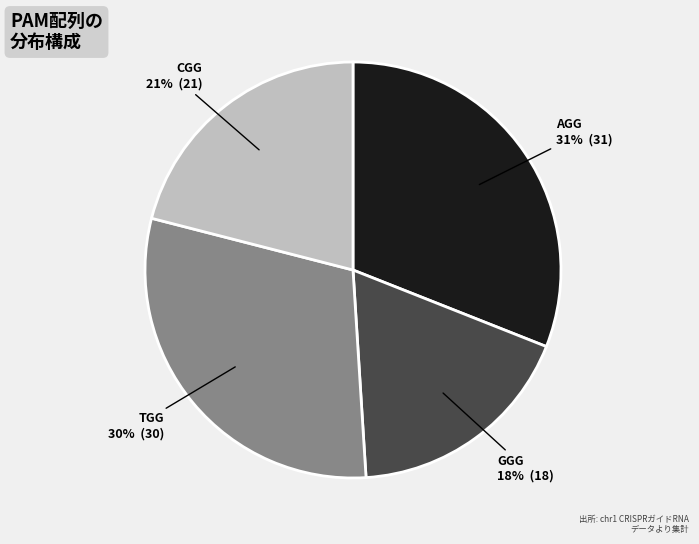

To the nearest percent, what is the combined percentage of CGG and TGG?

51%